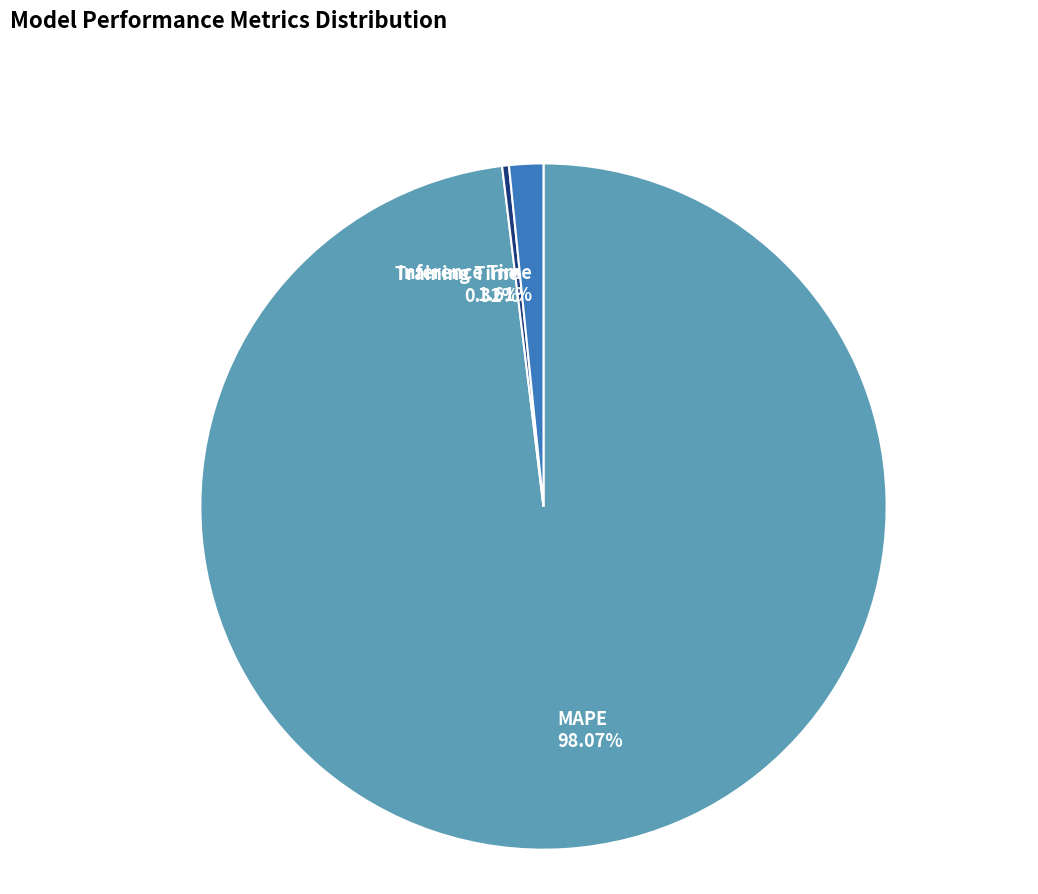

What percentage do Inference Time and Training Time together represent?

1.9%